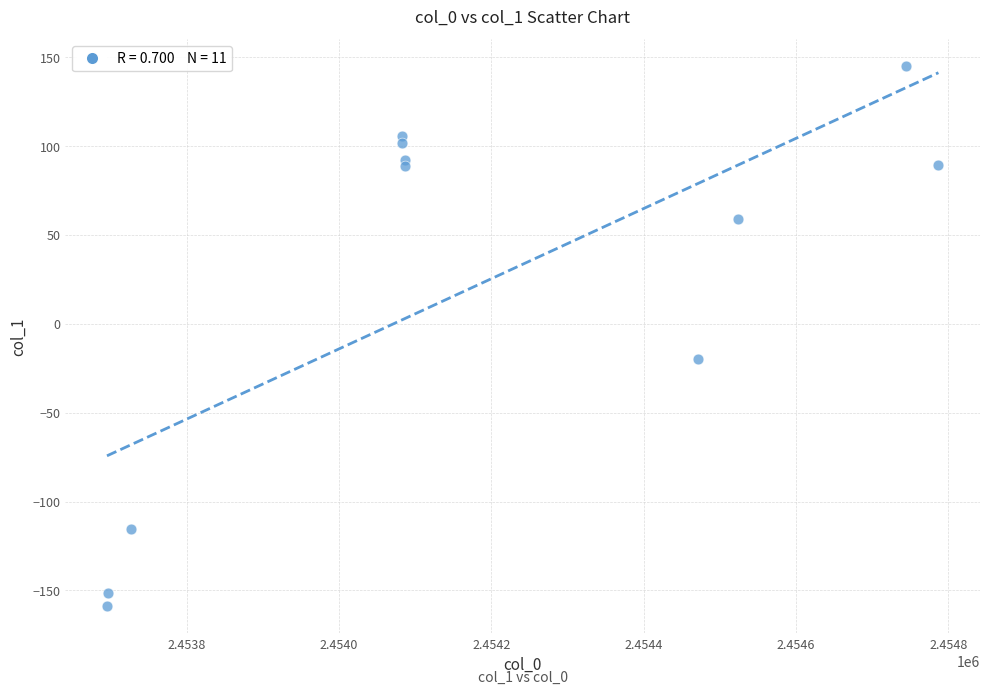

What Y value in the scatter plot is closest to -7?

-19.9